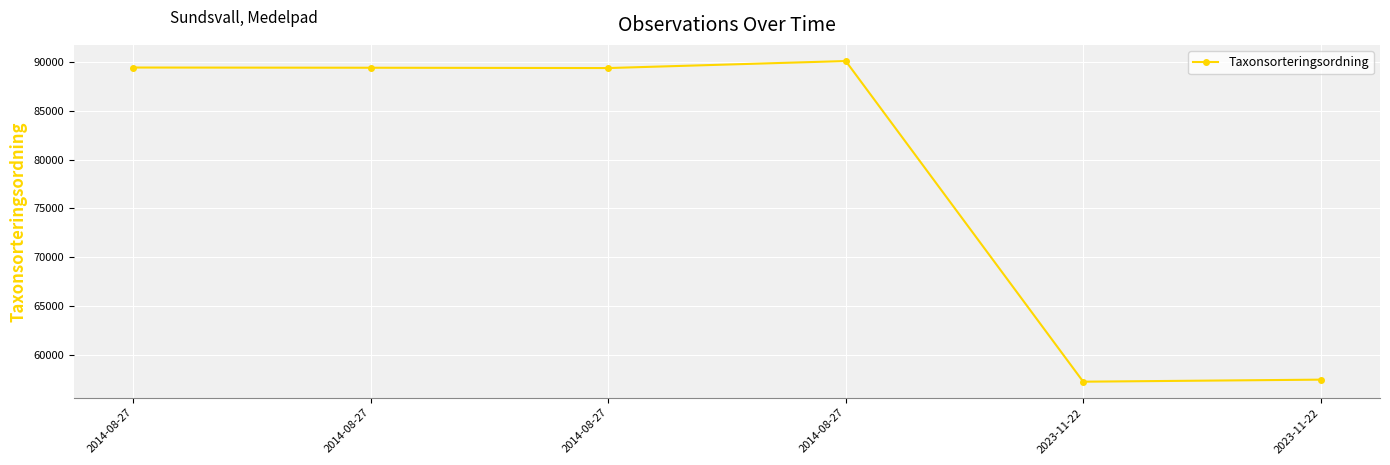

How many data points are less than 89388?

3